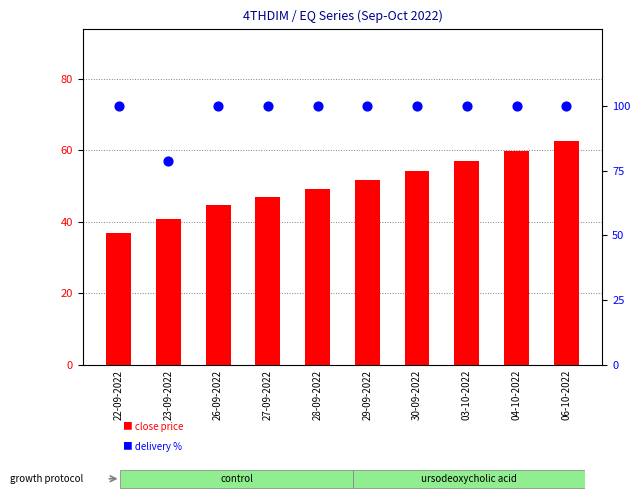

Which series has the widest spread of Y values?

close price